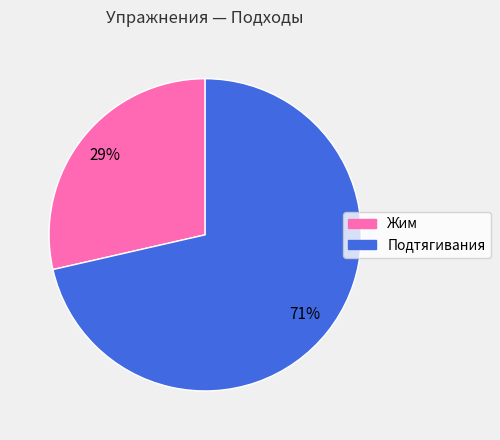

Do Подтягивания and Жим together represent more than half of the pie?

Yes